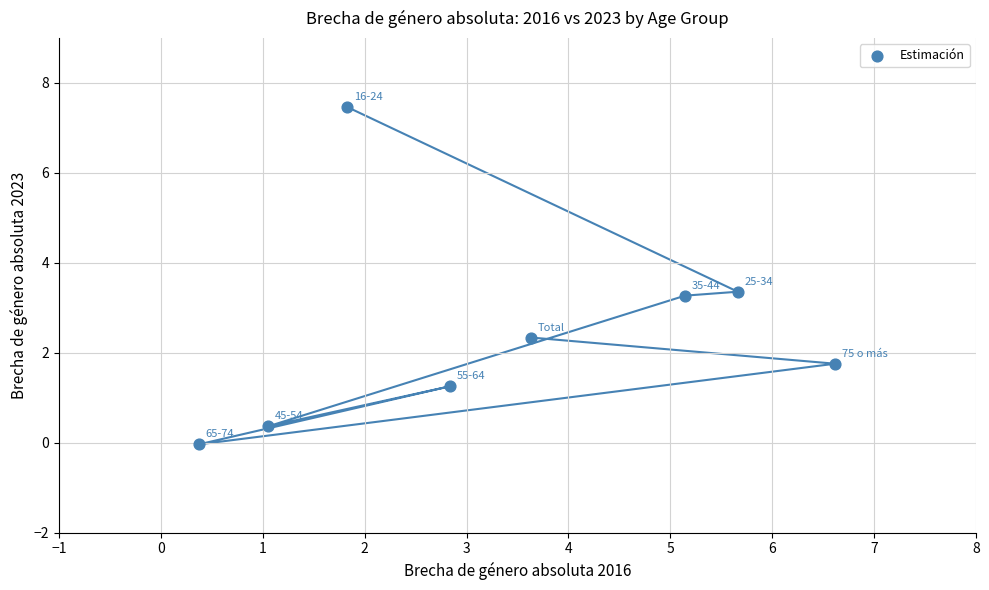

What is the range of Y values (max minus min)?

7.5